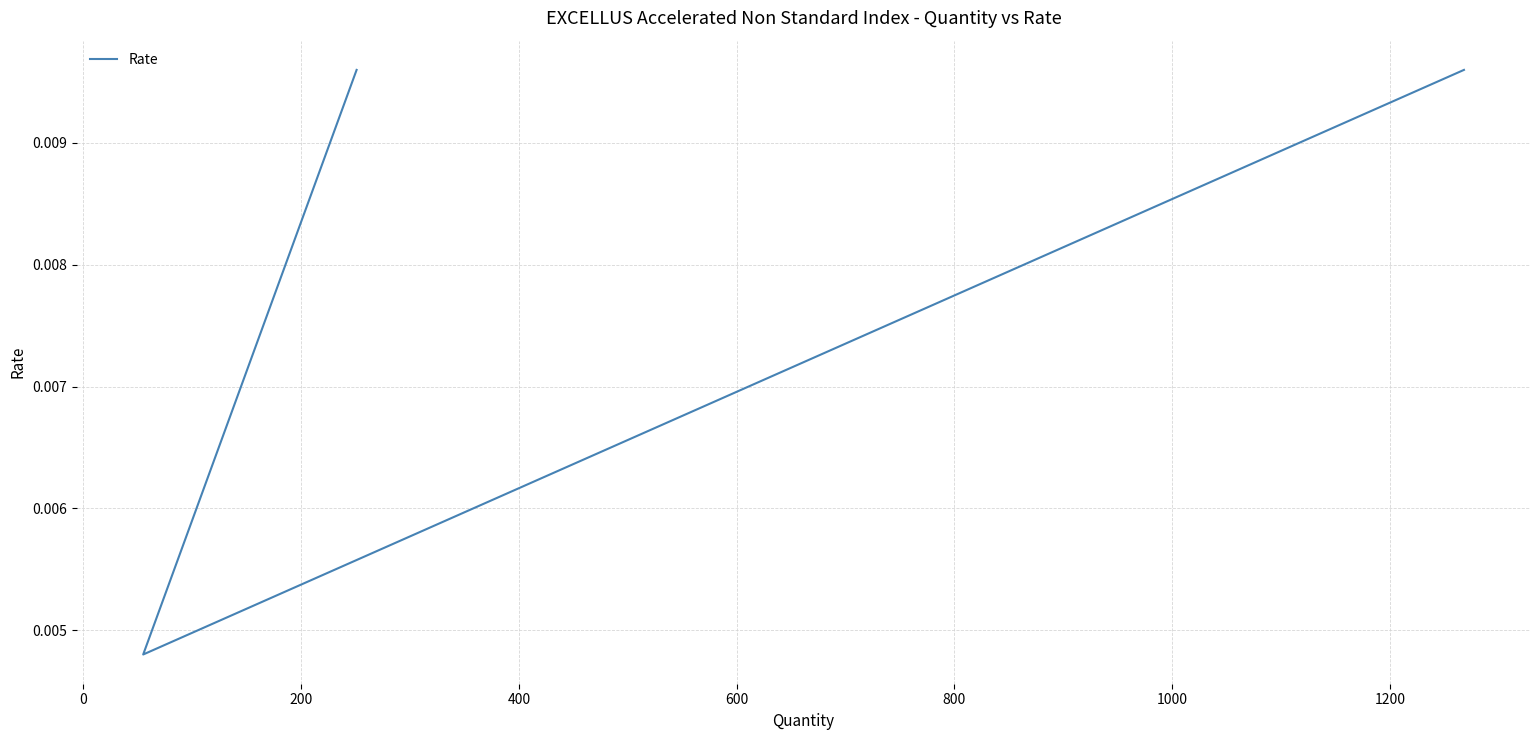

Count the values in the range 0 to 1.

3